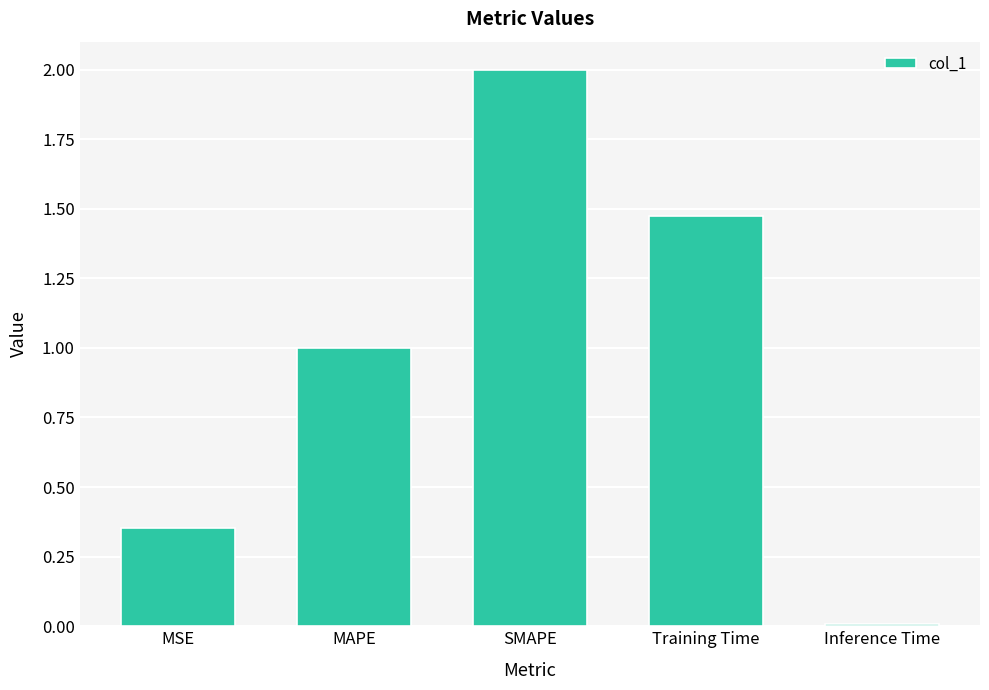

At which label does the data first exceed 1?

MAPE